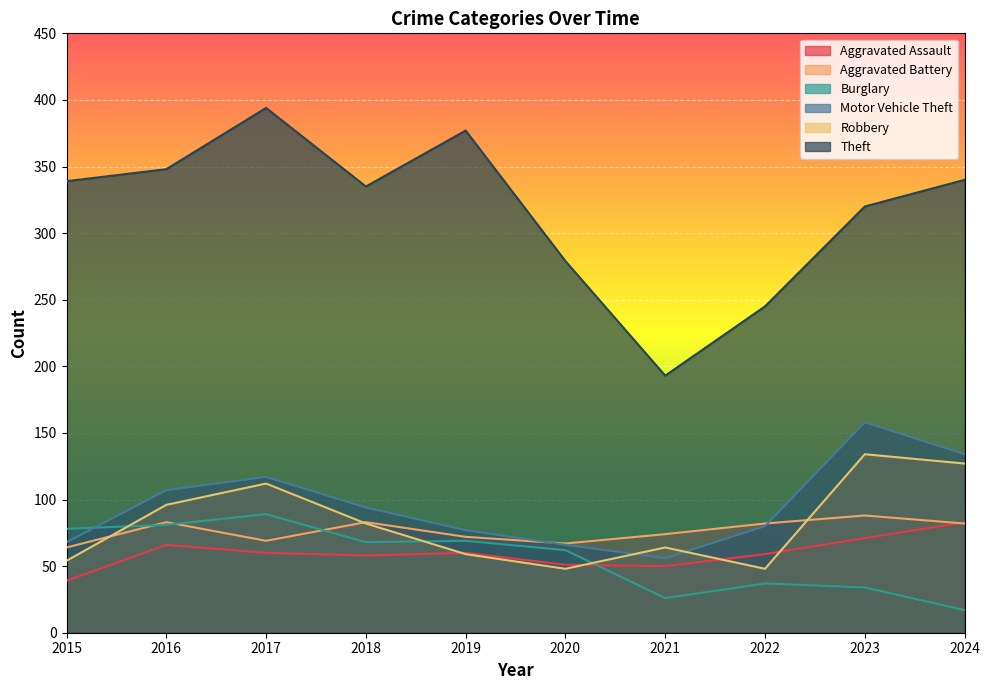

Rank the series by their maximum value, from highest to lowest.

Theft, Motor Vehicle Theft, Robbery, Burglary, Aggravated Battery, Aggravated Assault